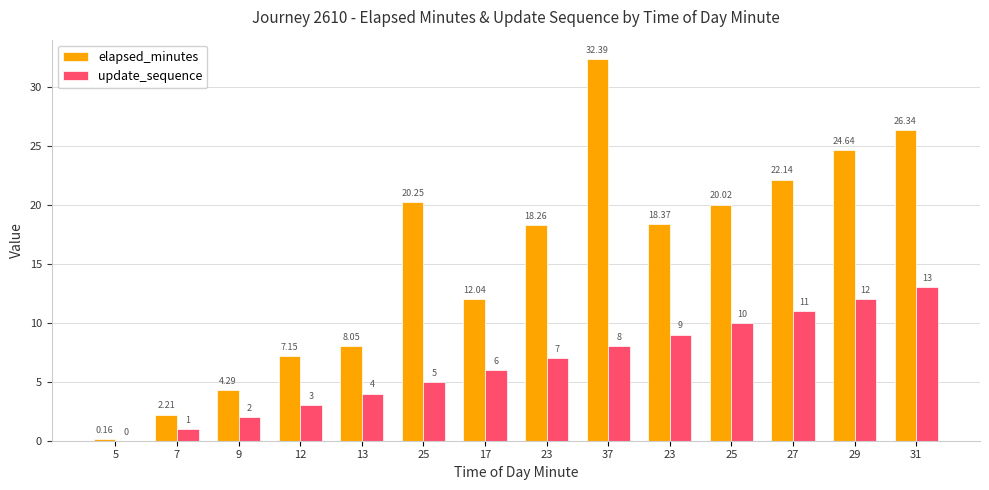

Where is elapsed_minutes nearest to the value 16?

23